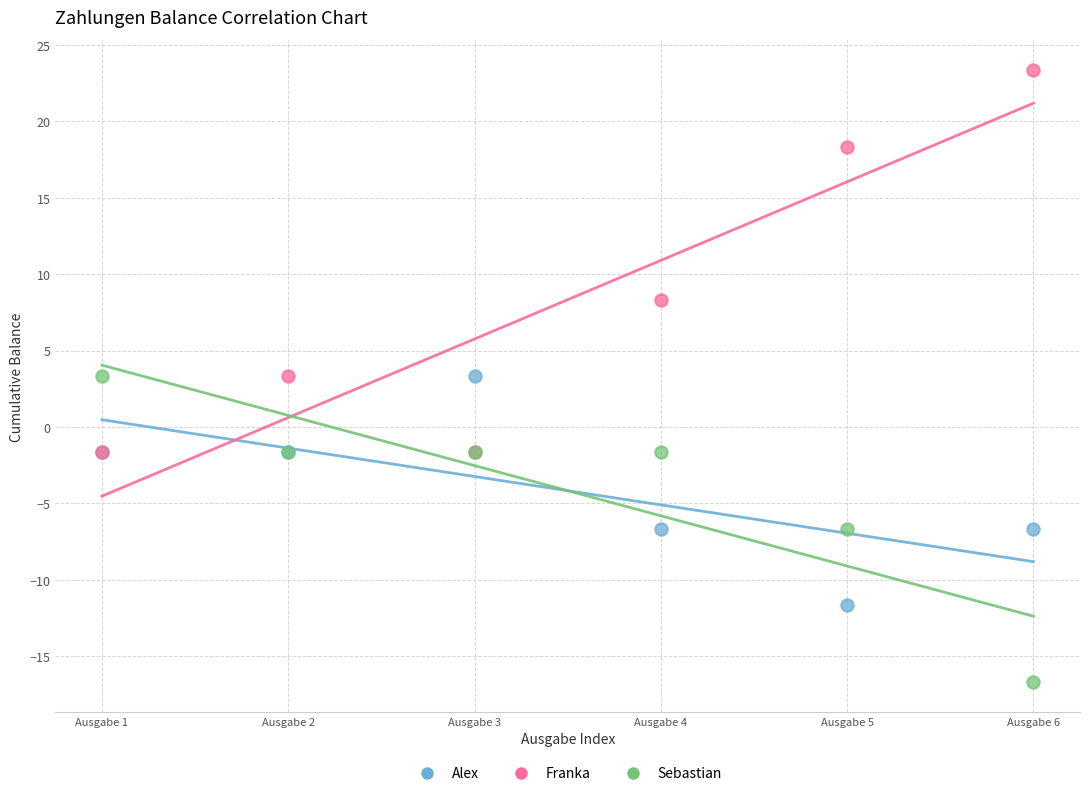

In the Franka series, what Y value is closest to 10?

8.3